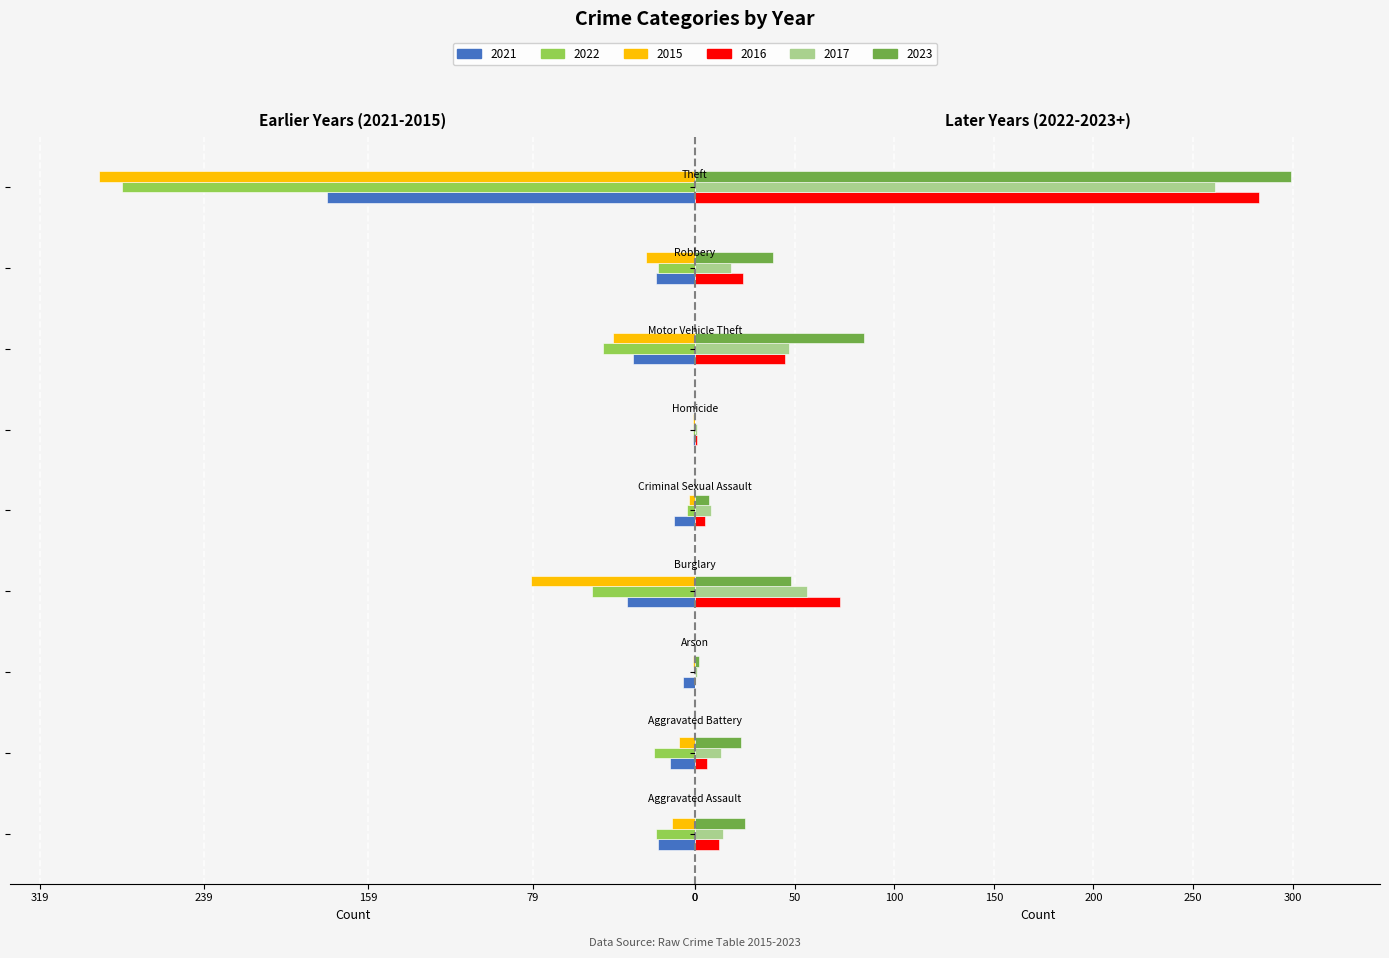

Does the chart contain stacked bars?

No